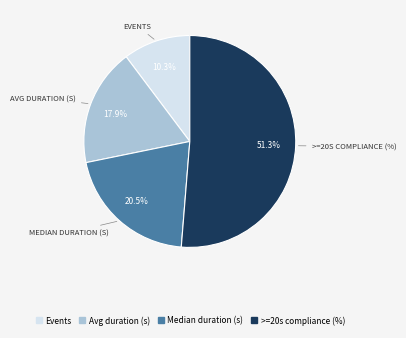

How many slices are in this pie chart?

4